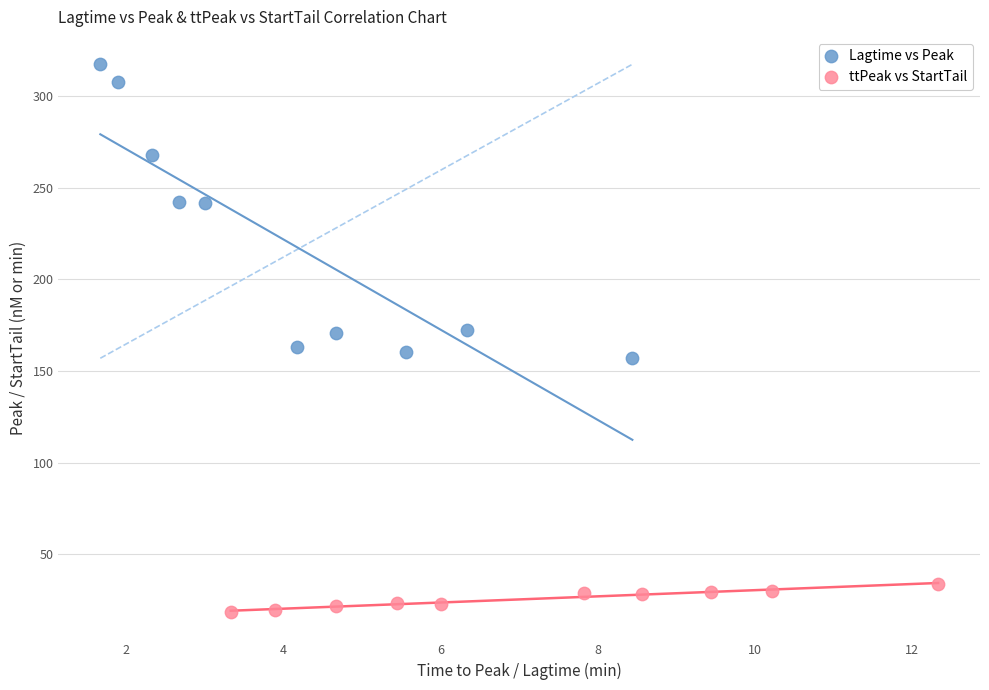

Which series reaches the minimum Y coordinate?

ttPeak vs StartTail